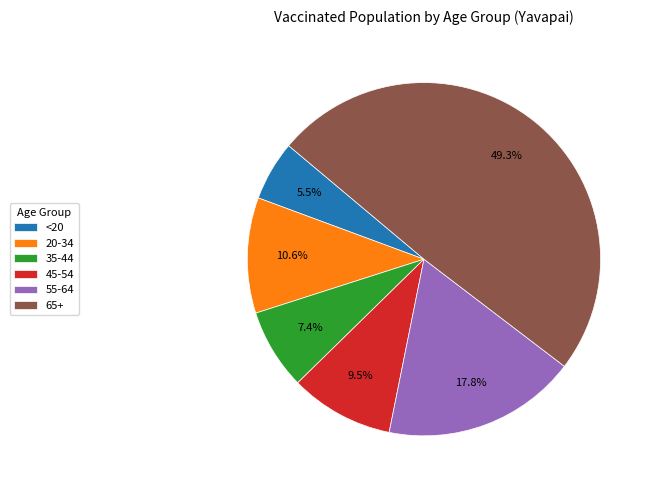

Rank the categories by value from highest to lowest.

65+, 55-64, 20-34, 45-54, 35-44, <20